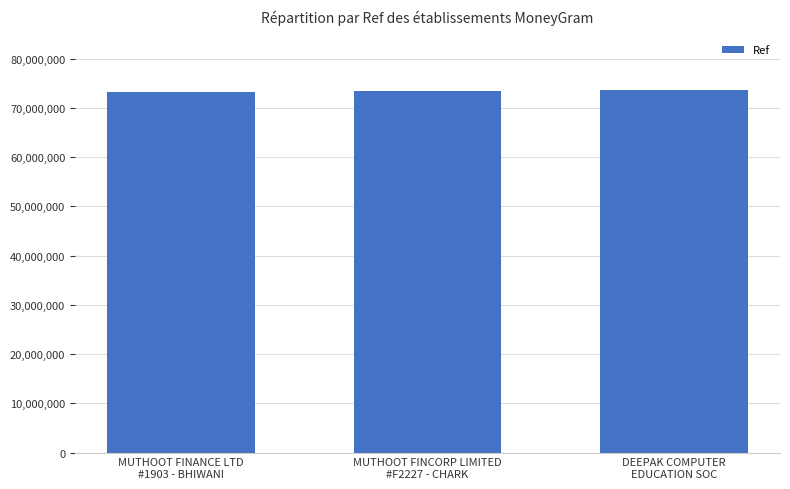

True or false: the data shows 73328256 at MUTHOOT FINCORP LIMITED
#F2227 - CHARK.

True